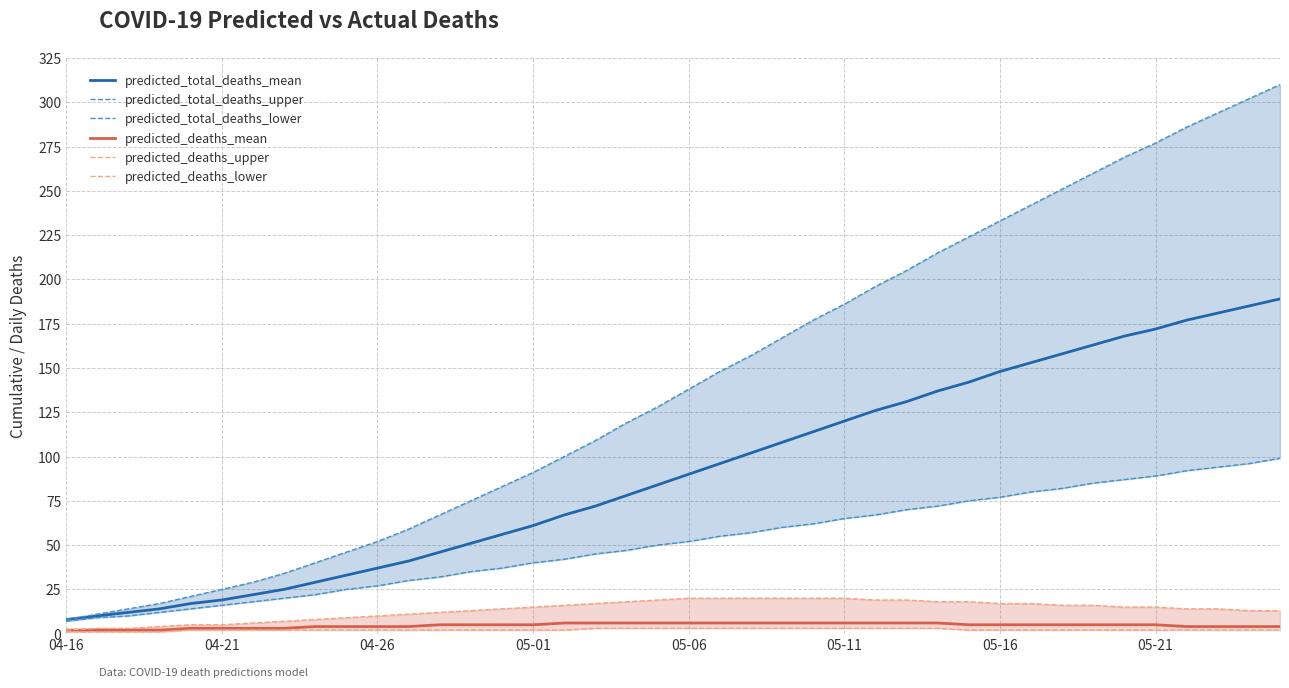

What are all the series names shown in the legend?

predicted_total_deaths_mean, predicted_total_deaths_upper, predicted_total_deaths_lower, predicted_deaths_mean, predicted_deaths_upper, predicted_deaths_lower